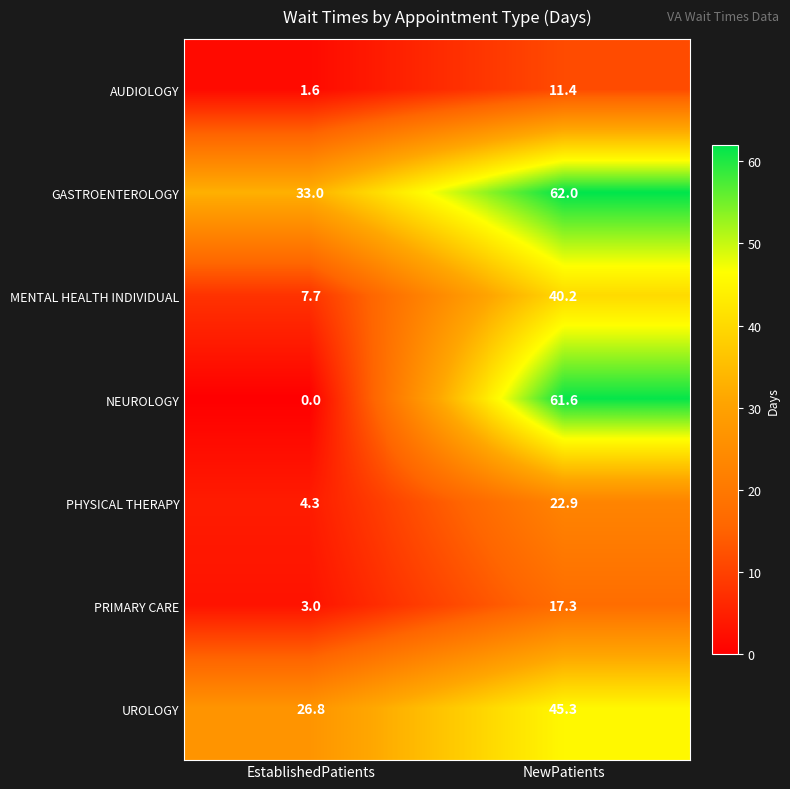

Rank the series by their maximum value, from lowest to highest.

AUDIOLOGY, PRIMARY CARE, PHYSICAL THERAPY, MENTAL HEALTH INDIVIDUAL, UROLOGY, NEUROLOGY, GASTROENTEROLOGY